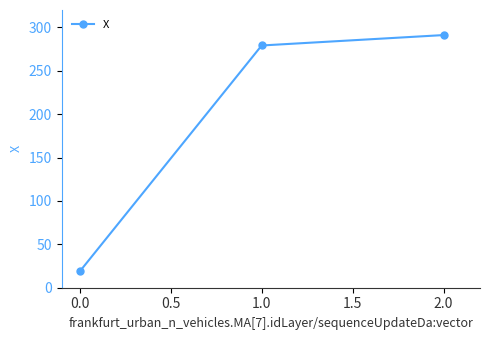

Is it true that the value at 2.0 is 291.1?

True